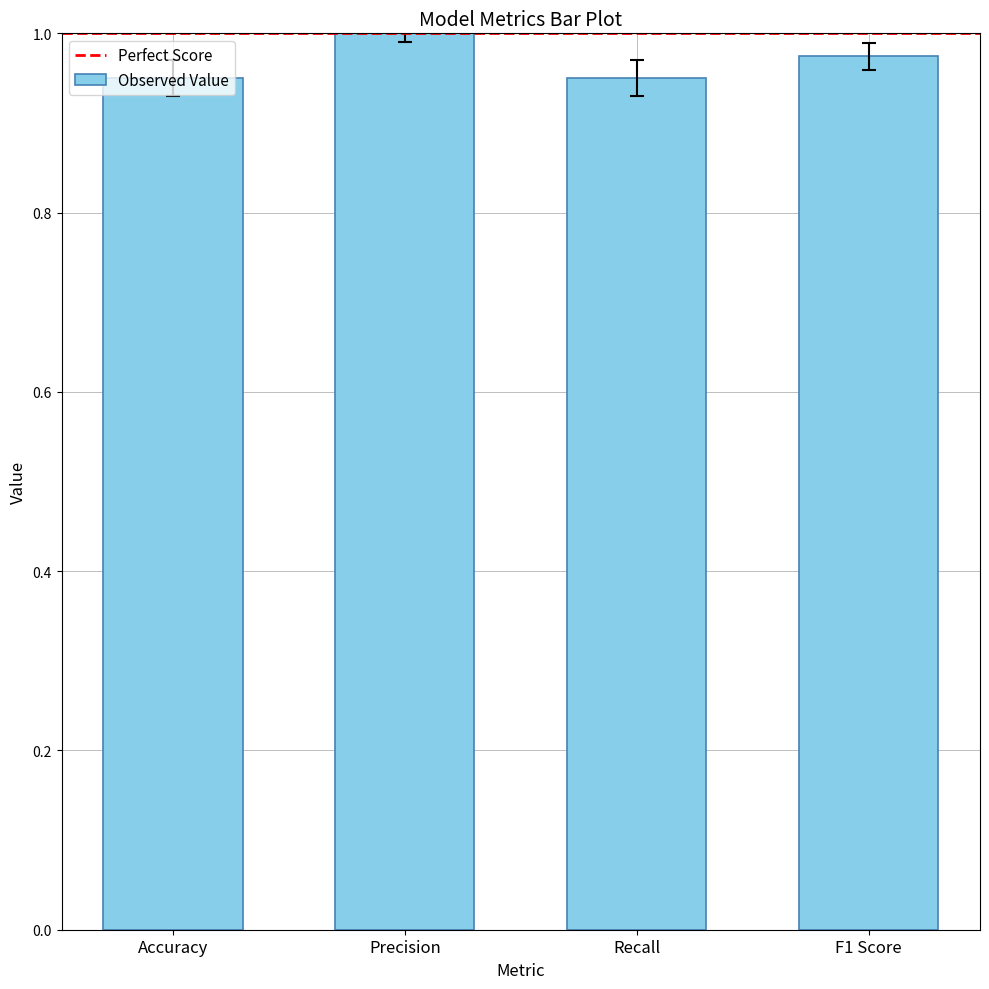

Which category has the highest value across all series?

Precision